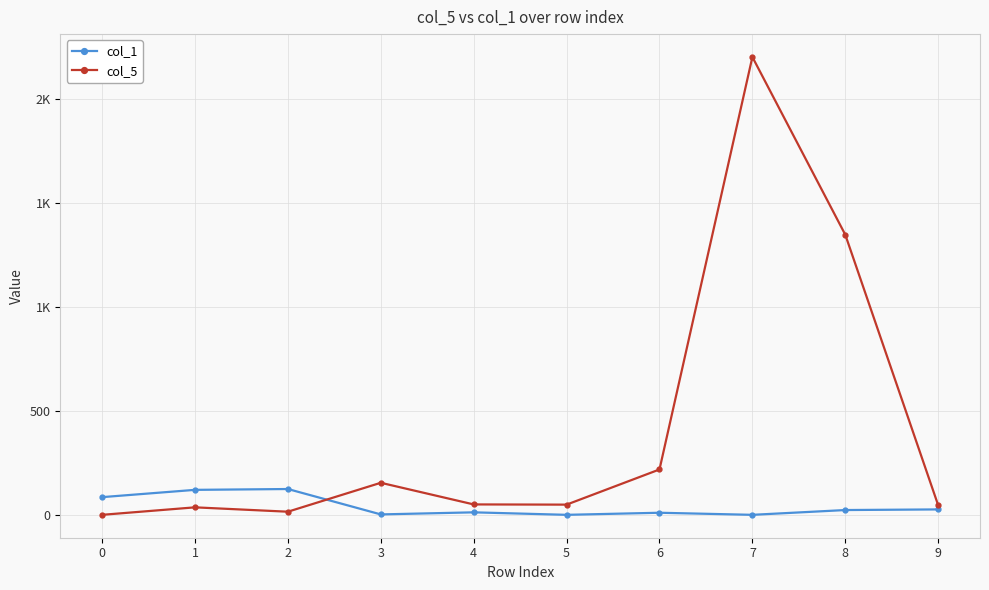

At how many categories does at least one series exceed 1012?

2